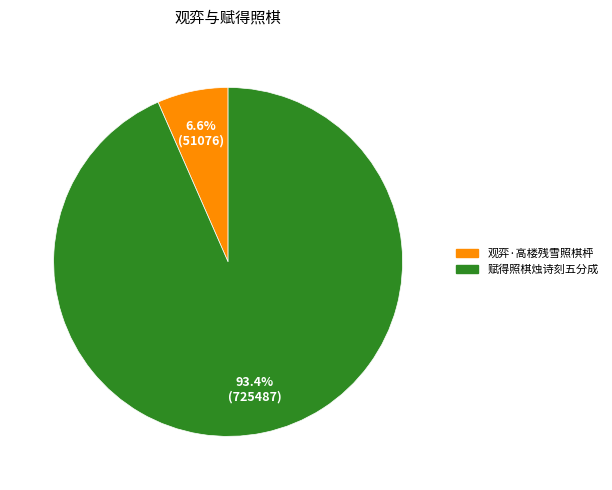

To the nearest percent, what portion does 观弈·高楼残雪照棋枰 represent?

7%